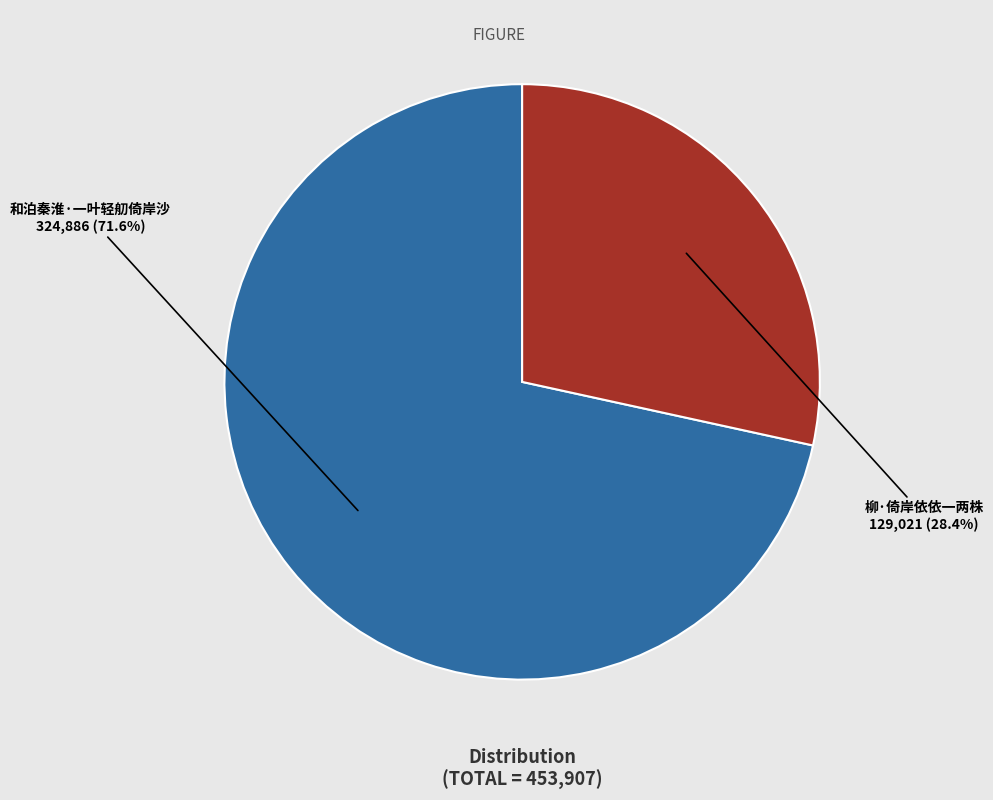

Which has a higher value, 柳·倚岸依依一两株 or 和泊秦淮·一叶轻舠倚岸沙?

和泊秦淮·一叶轻舠倚岸沙